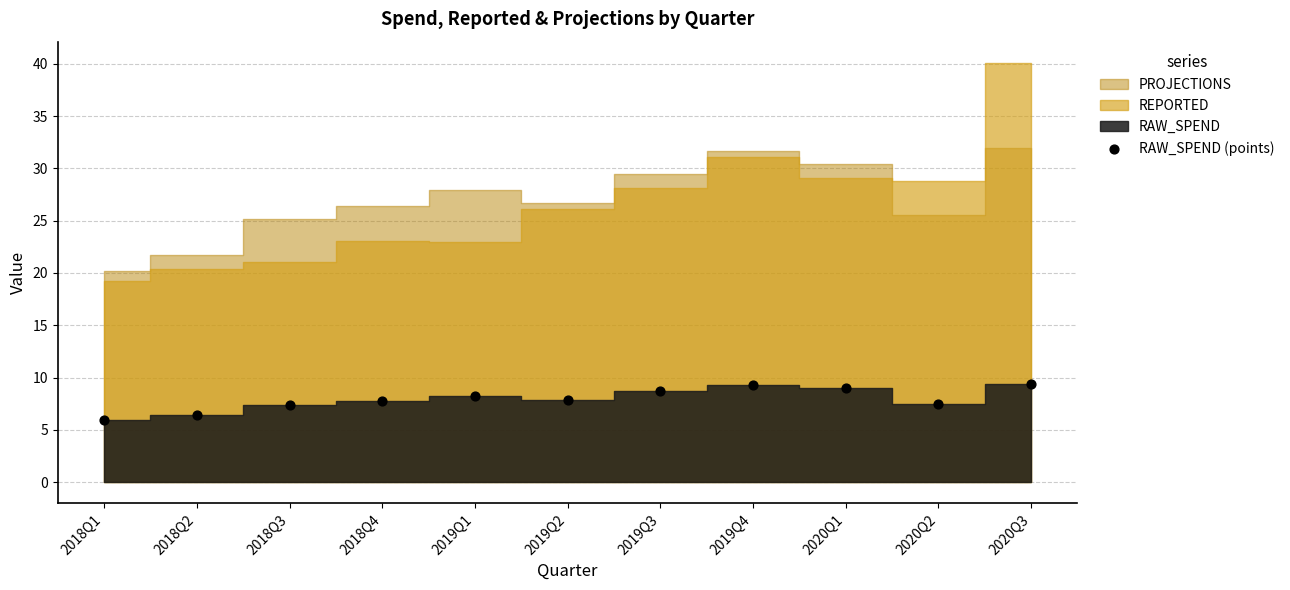

What is the range of Y values (max minus min)?

3.5